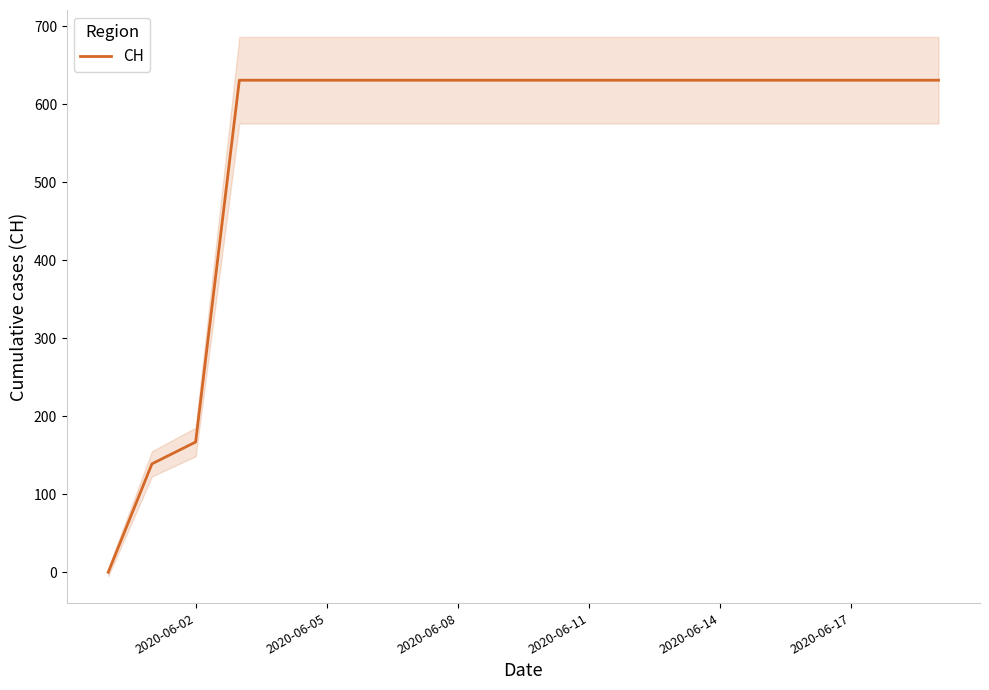

True or false: there are more than 2 points higher than both neighbors.

False